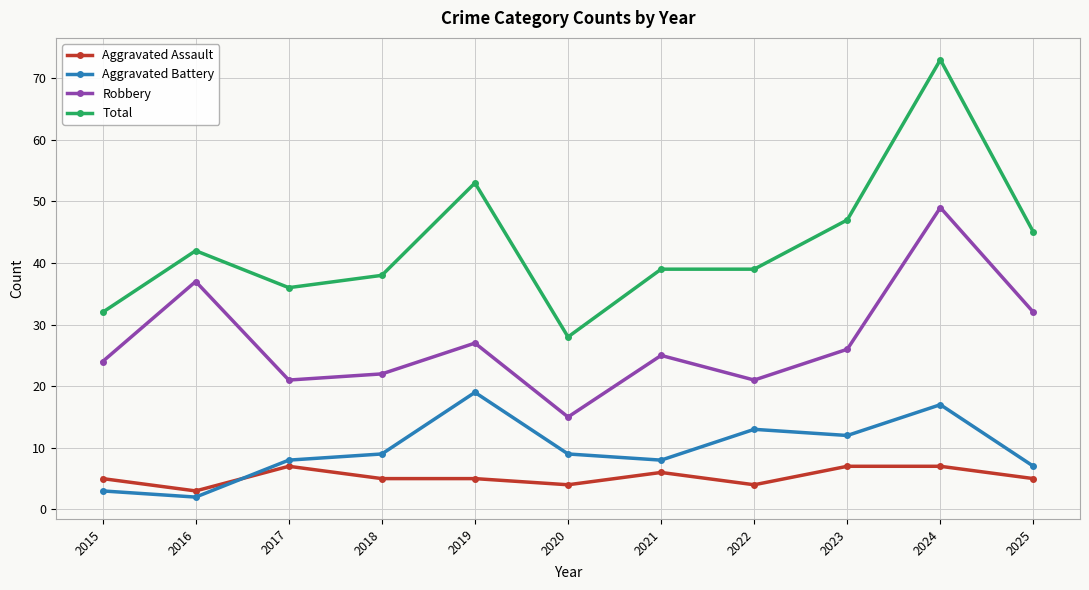

In Robbery, how many points are higher than both neighbors (excluding endpoints)?

4